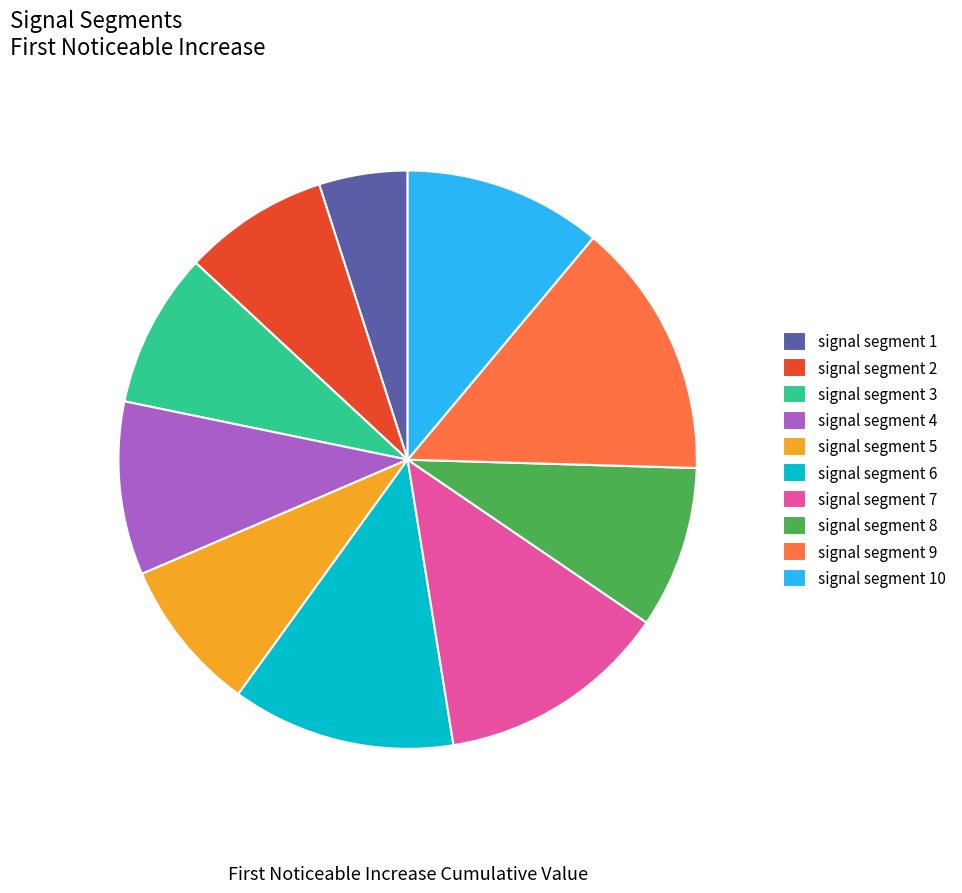

Is there any slice that represents more than half of the pie?

No